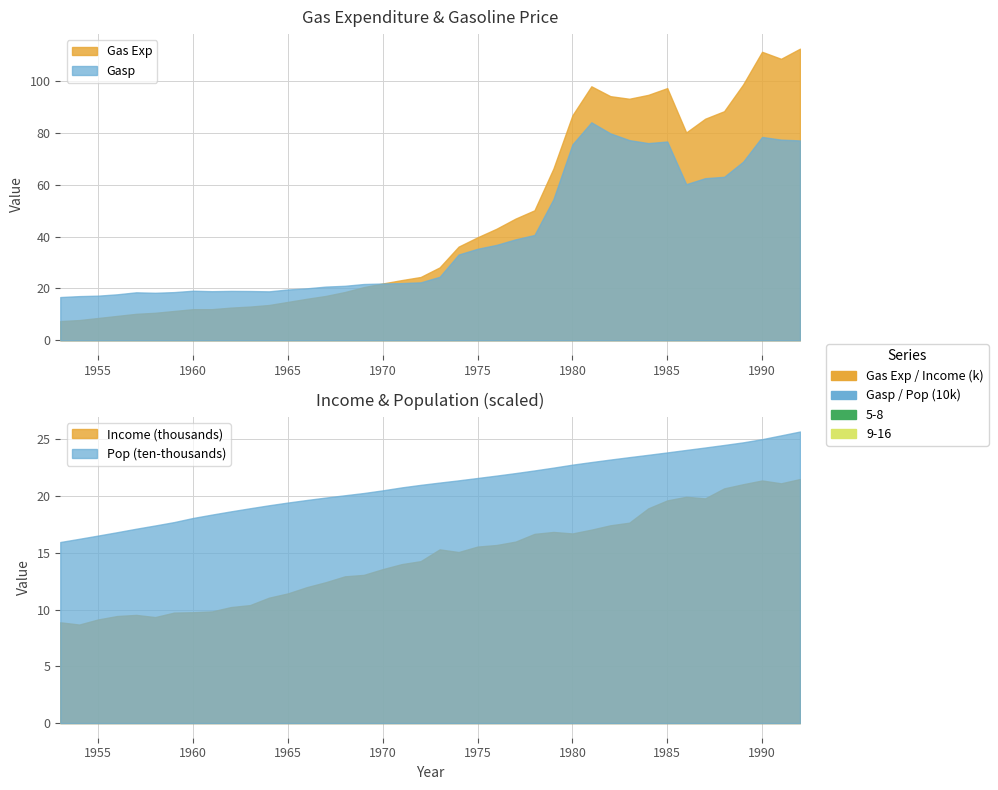

What is the approximate value of Gas Exp at 1989?

98.6